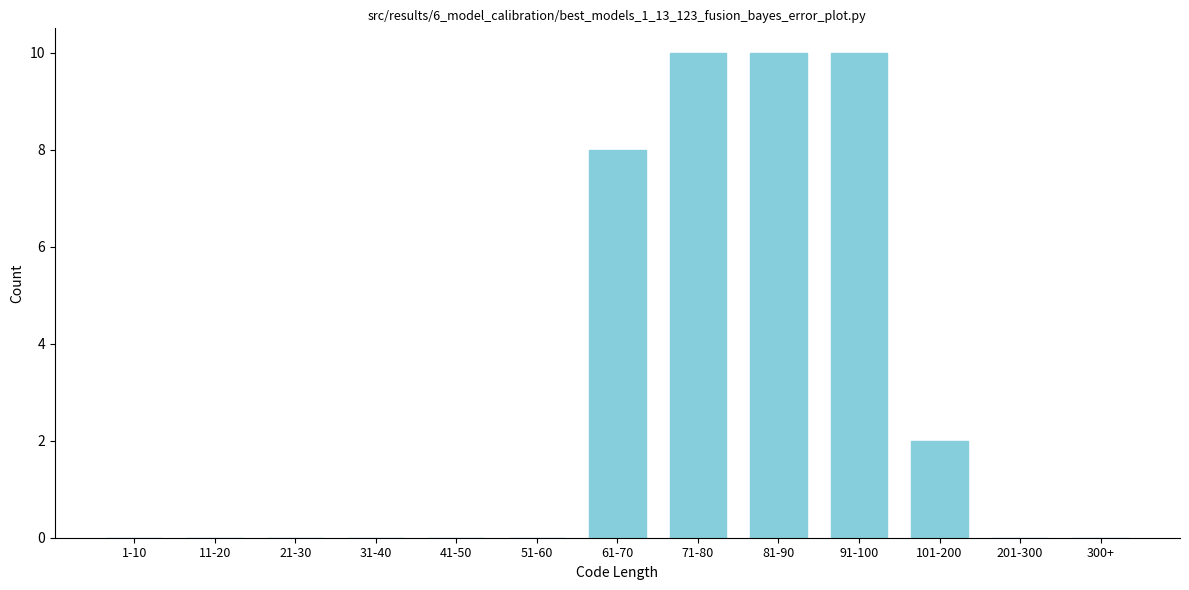

Reading left to right, what are all the values shown in this chart?

1-10=0	11-20=0	21-30=0	31-40=0	41-50=0	51-60=0	61-70=8	71-80=10	81-90=10	91-100=10	101-200=2	201-300=0	300+=0